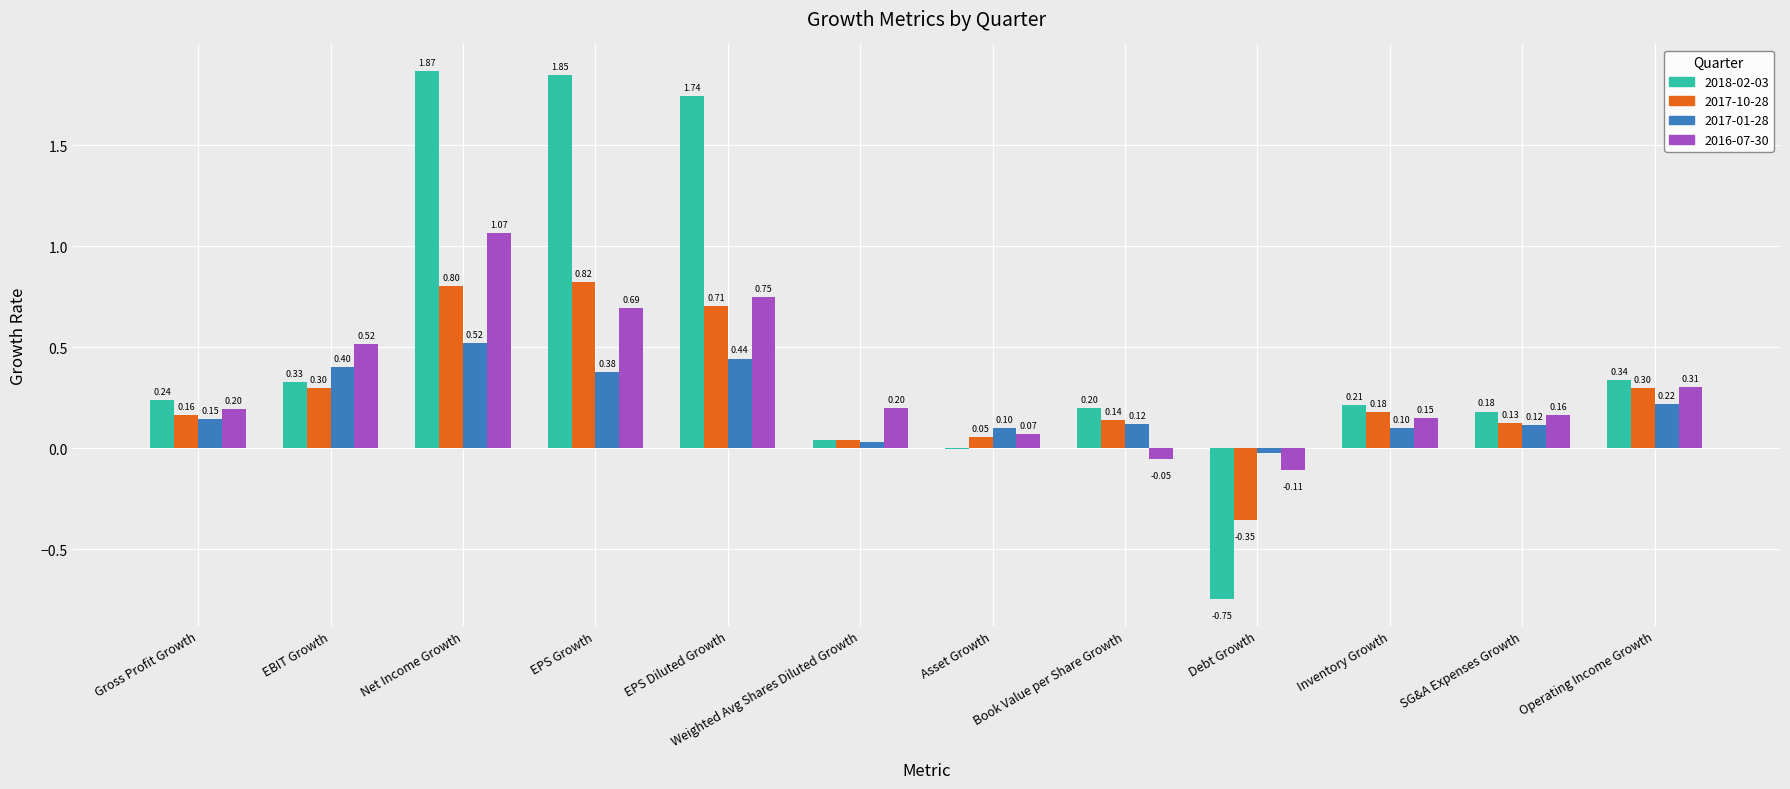

What is the sum of the 2017-01-28 values at EPS Growth and Debt Growth?

0.4